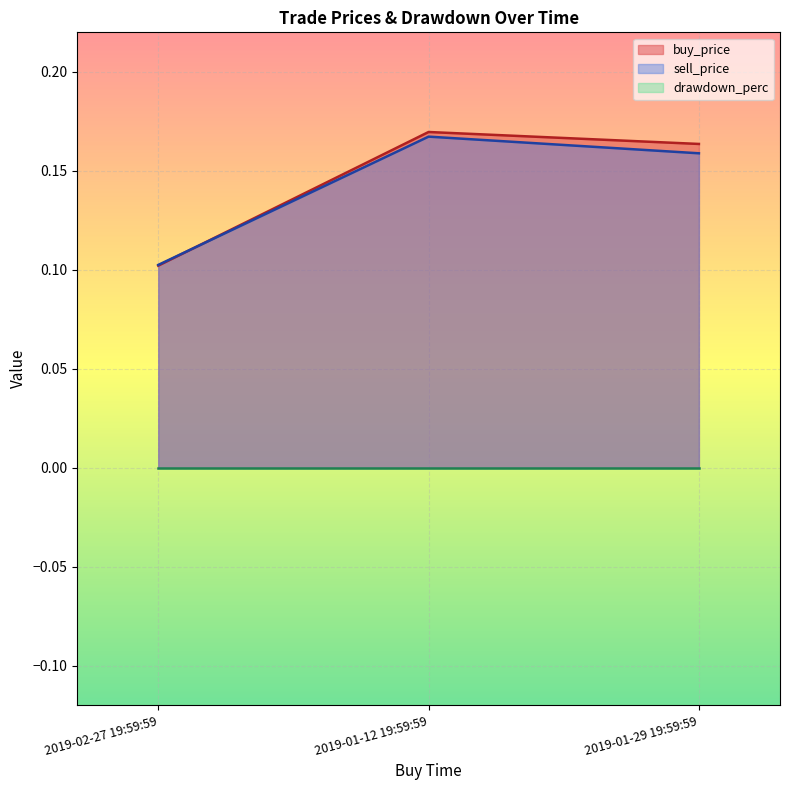

At which label does sell_price reach its peak?

2019-01-12 19:59:59